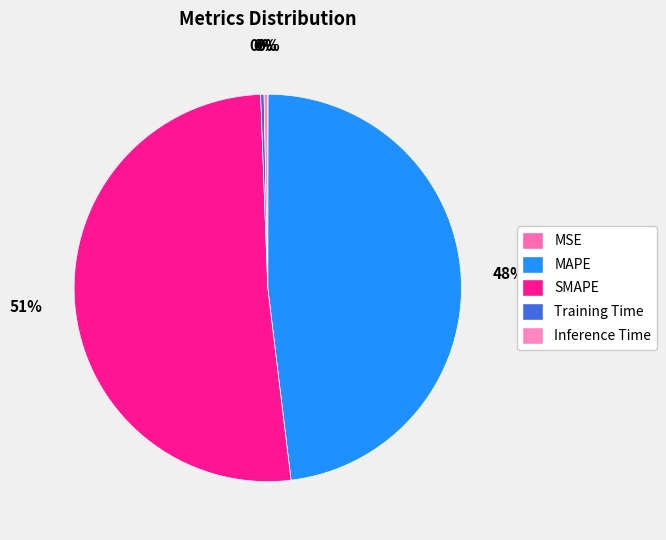

Does any single category account for the majority?

Yes